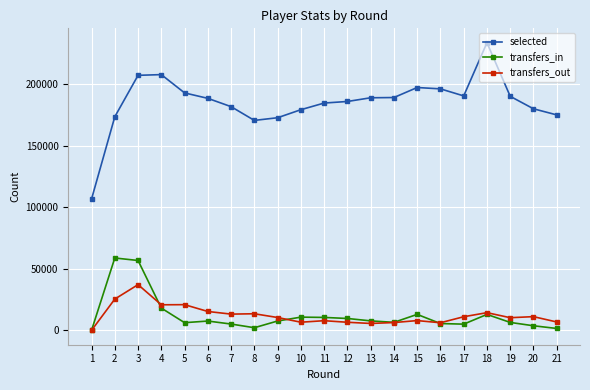

Is the value of selected at 11 greater than the value of transfers_out at 21?

Yes